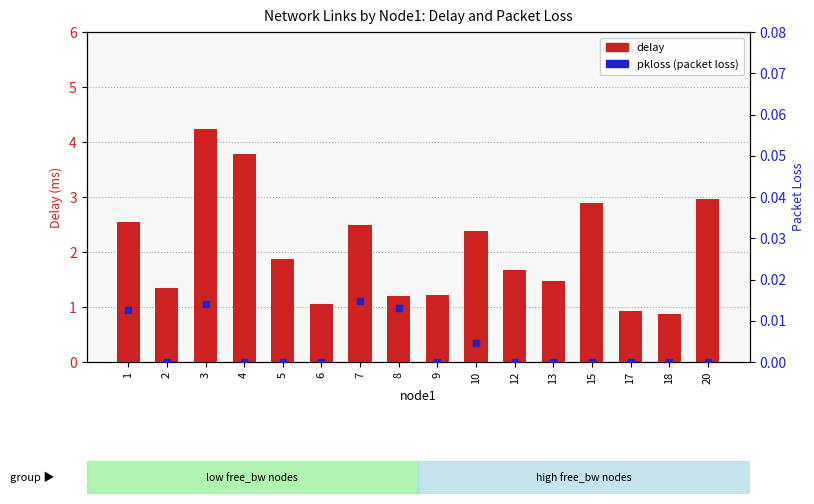

At which category is the sum across all series the highest?

3